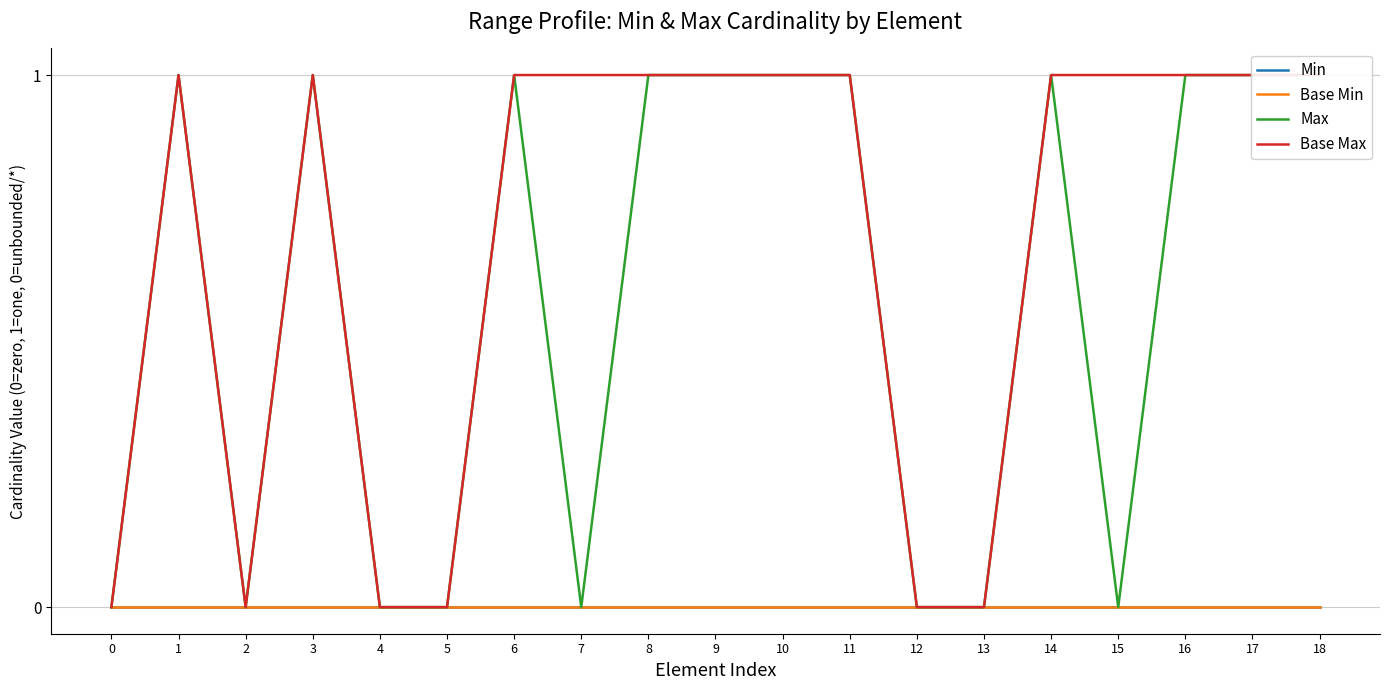

Rank the categories by Base Max value from highest to lowest.

1, 3, 6, 7, 8, 9, 10, 11, 14, 15, 16, 17, 18, 0, 2, 4, 5, 12, 13